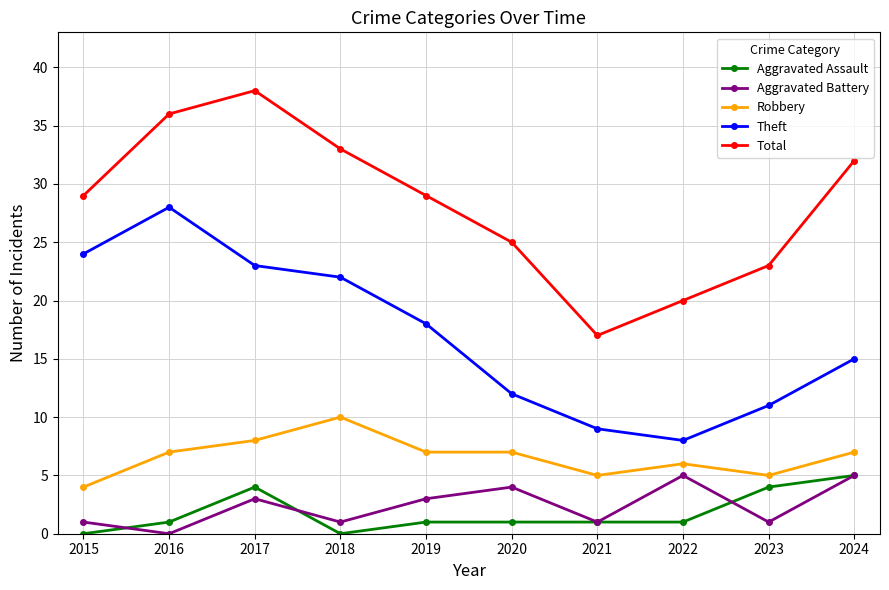

Which category has the highest value across all series?

2017